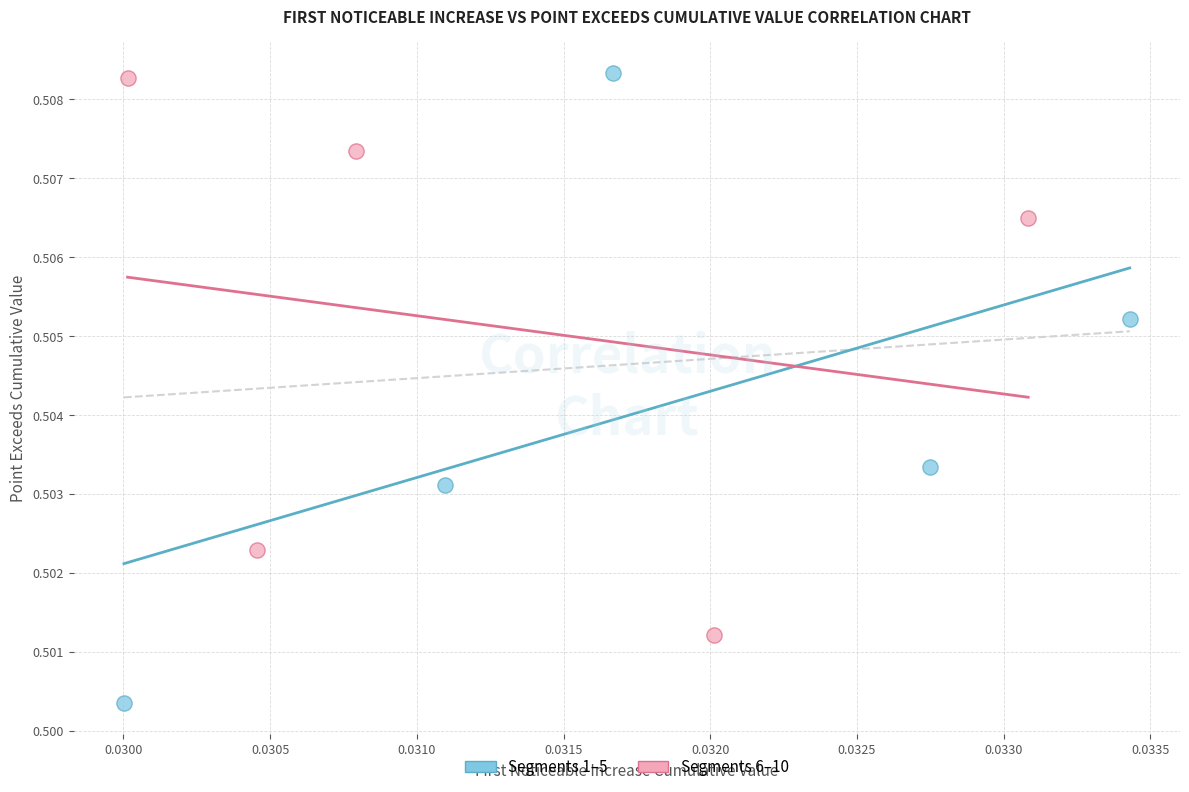

What are all the series names shown in the legend?

Segments 1–5, Segments 6–10